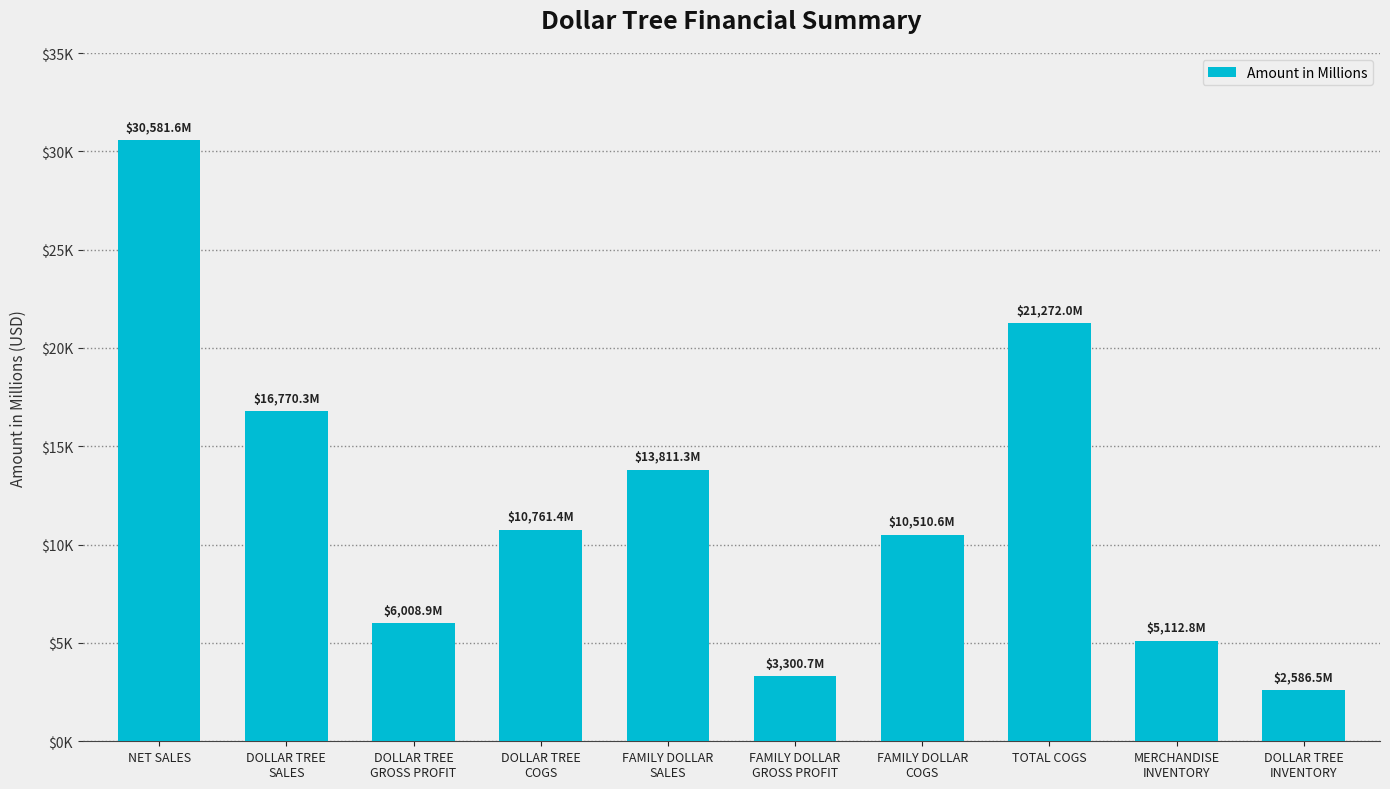

What is the value of the 3rd bar from the left?

6008.9